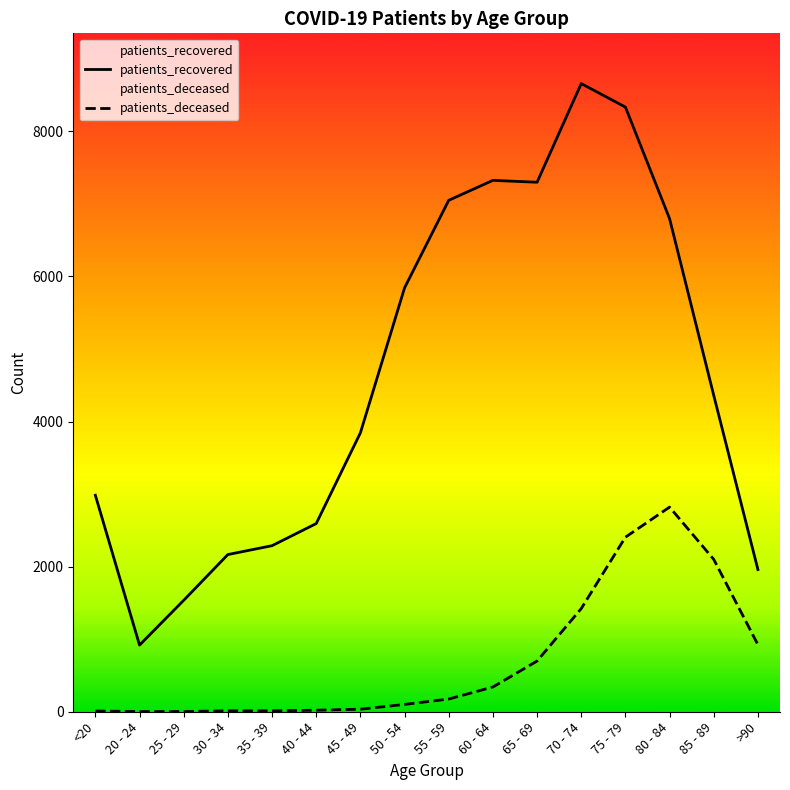

What is the difference between the patients_deceased values at 75 - 79 and 30 - 34?

2393